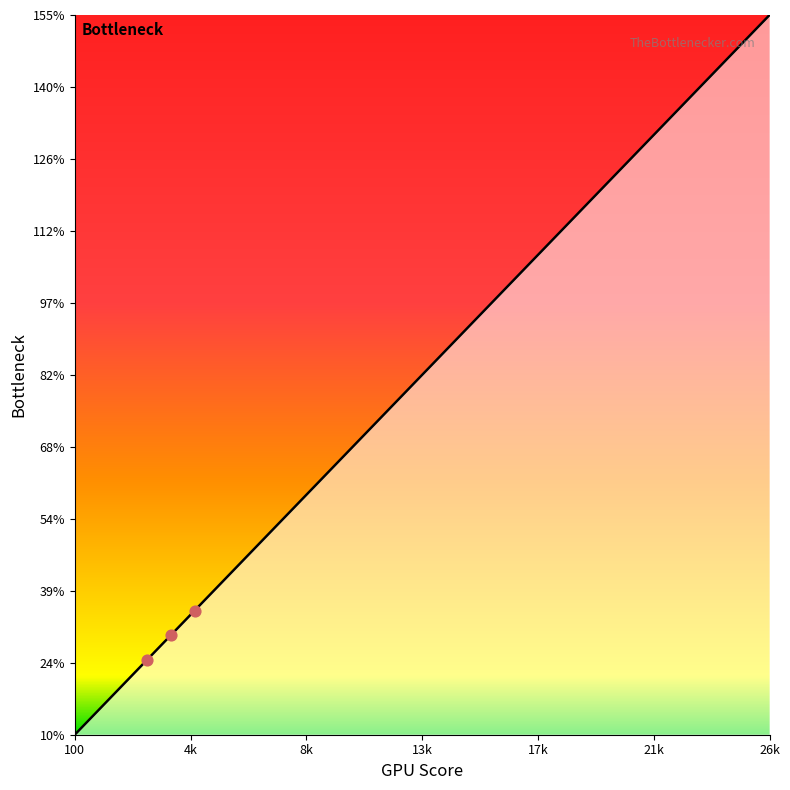

What is the change in value from 5500 to 14500?

+50